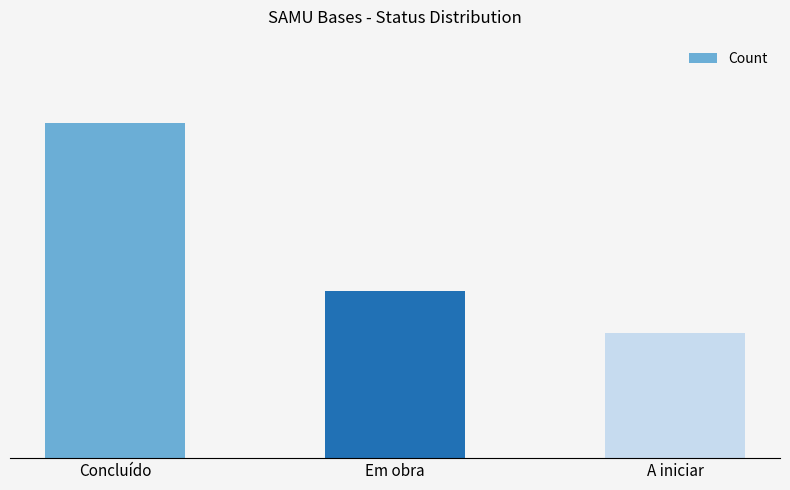

Reading left to right, list all the values displayed in this chart.

Concluído=8	Em obra=4	A iniciar=3